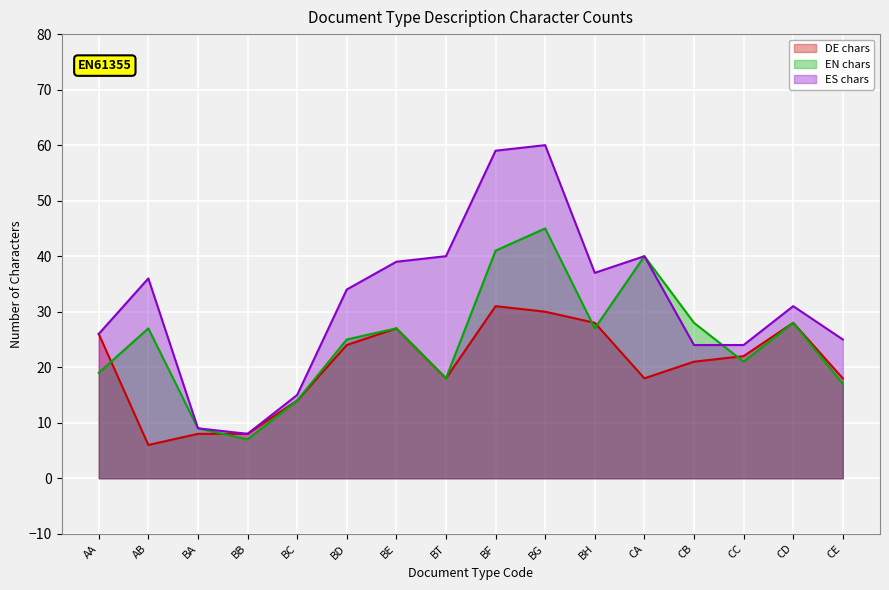

What is the sum of all ES chars values?

507